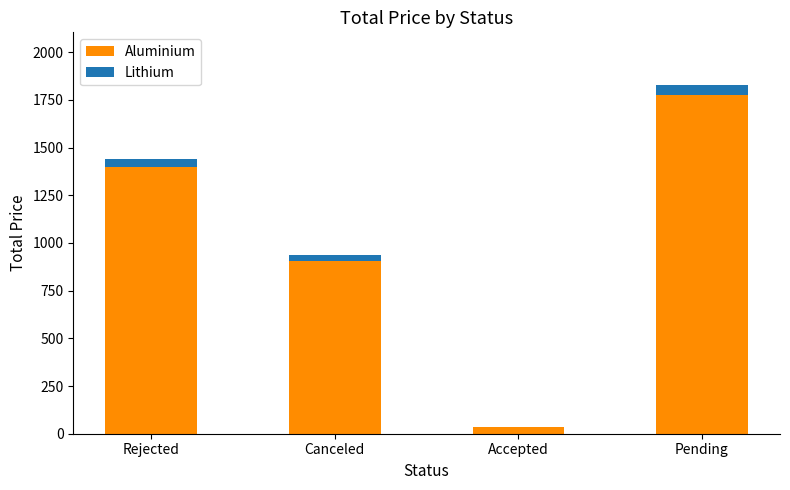

At which category is the sum across all series the highest?

Pending